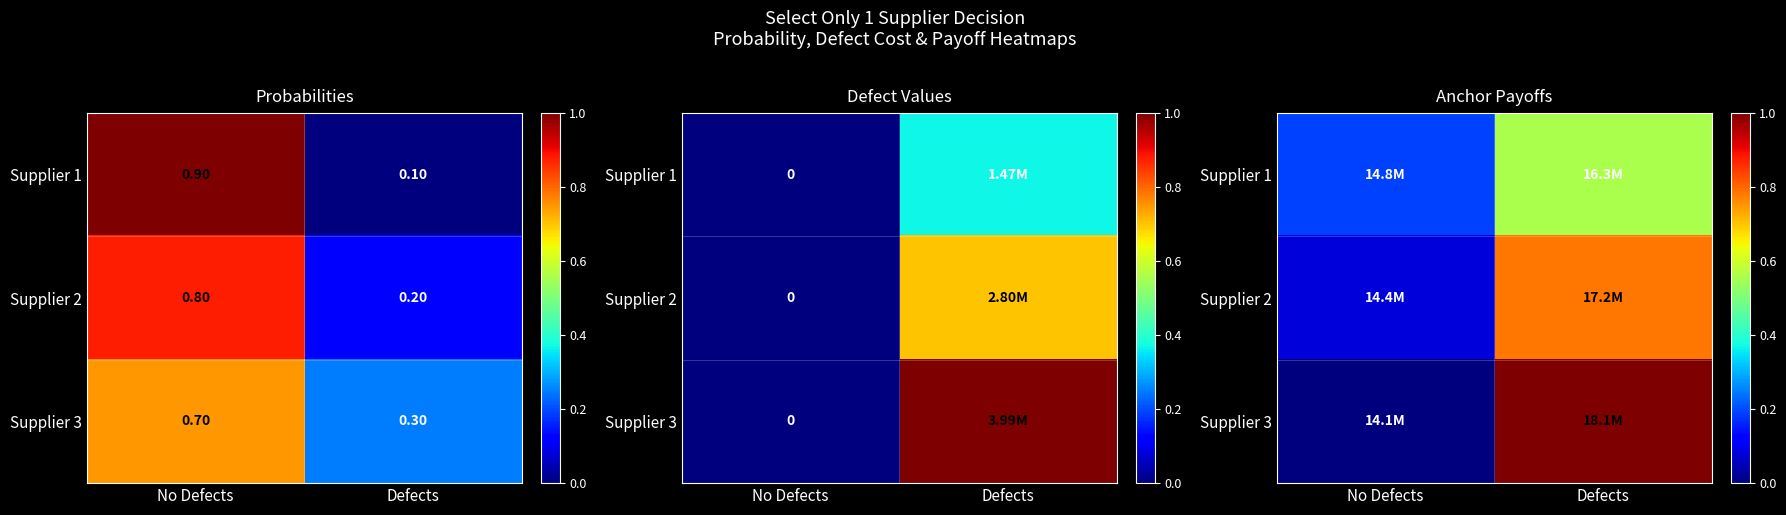

List the labels in order of Supplier 3 value, smallest first.

No Defects, Defects